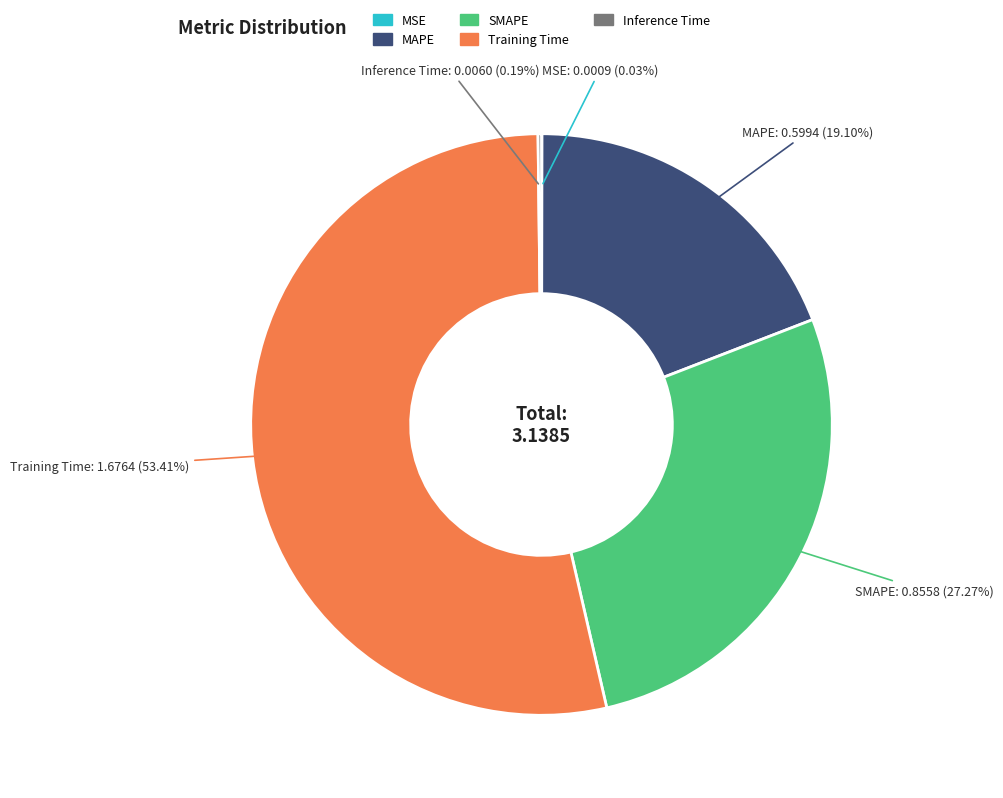

The MAPE slice represents 27% of the pie. True or false?

False